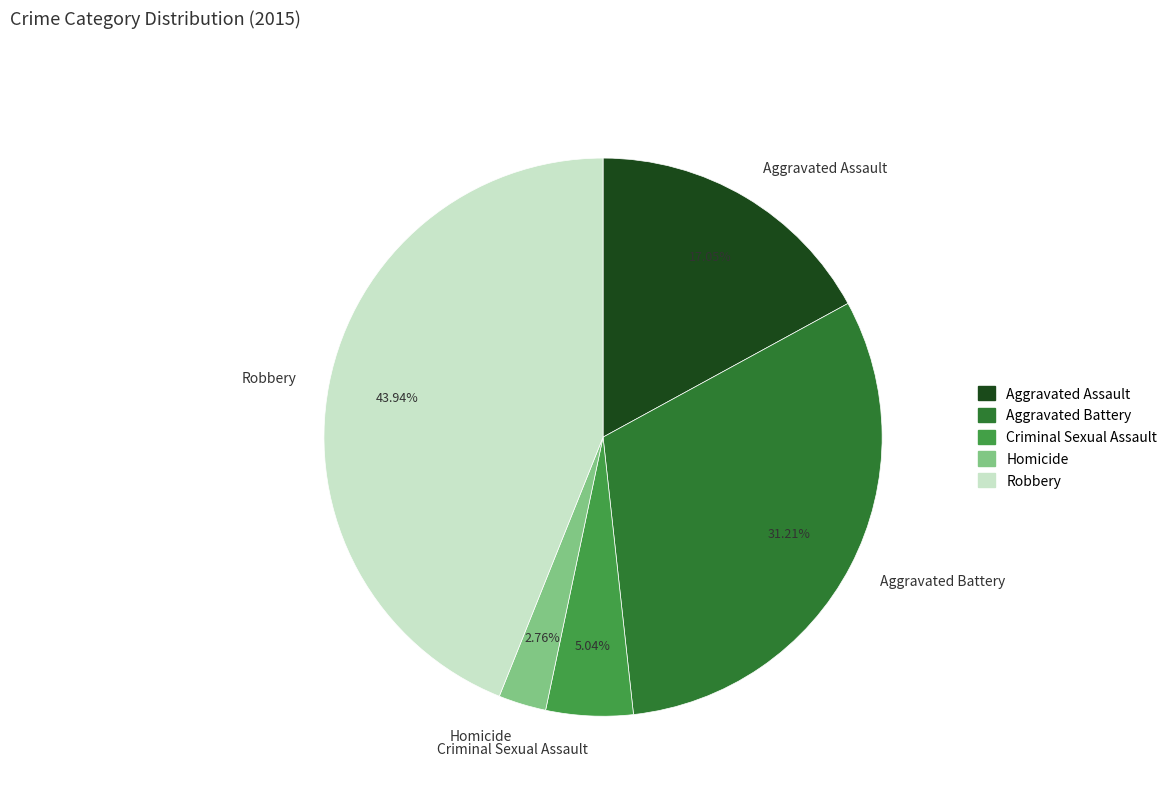

Which category has the smallest portion of the pie?

Homicide